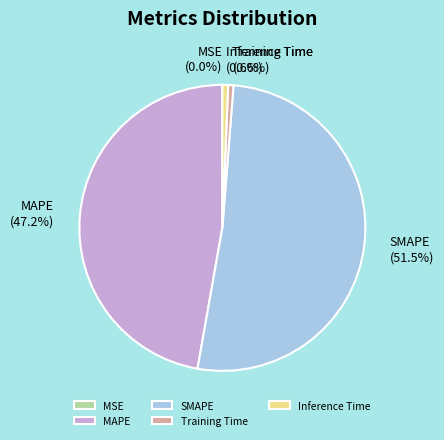

To the nearest percent, what is the difference between the largest and smallest slice percentages?

52%